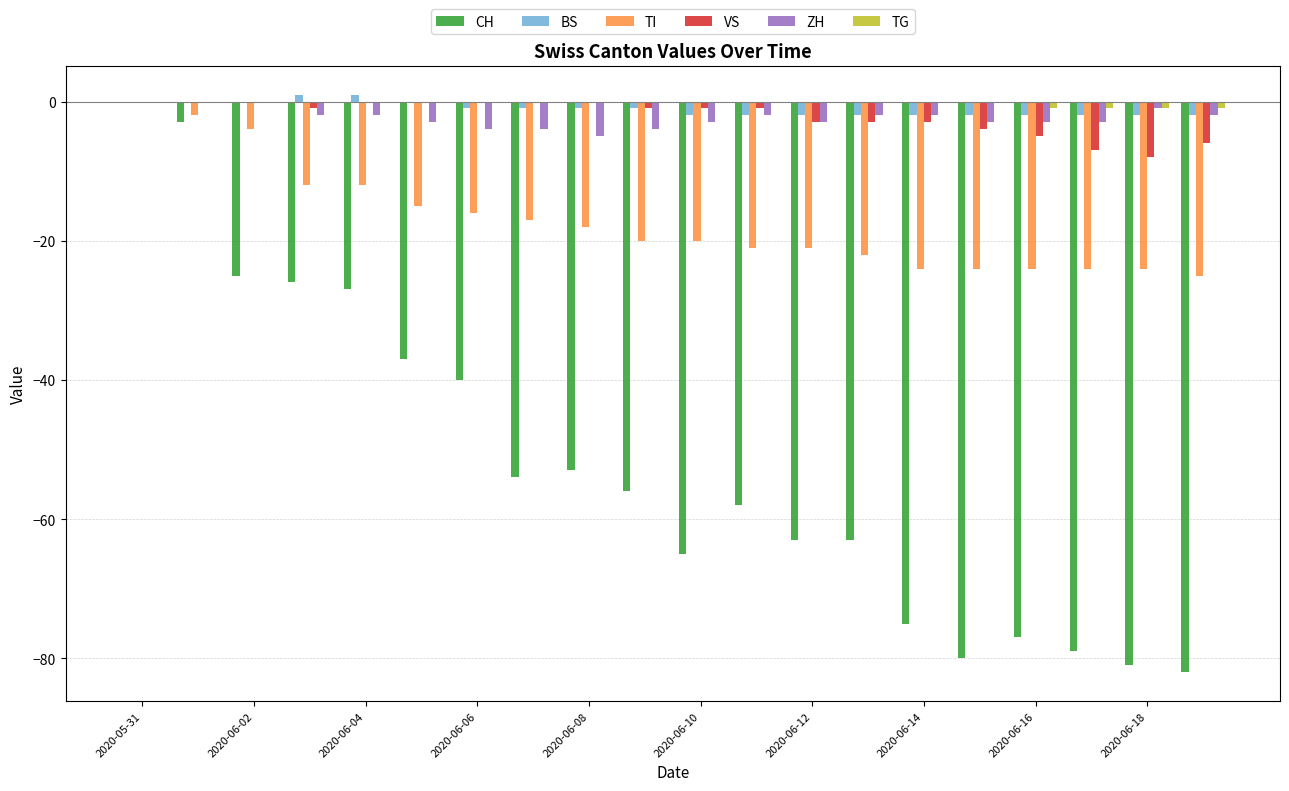

What are all the series names shown in the legend?

CH, BS, TI, VS, ZH, TG